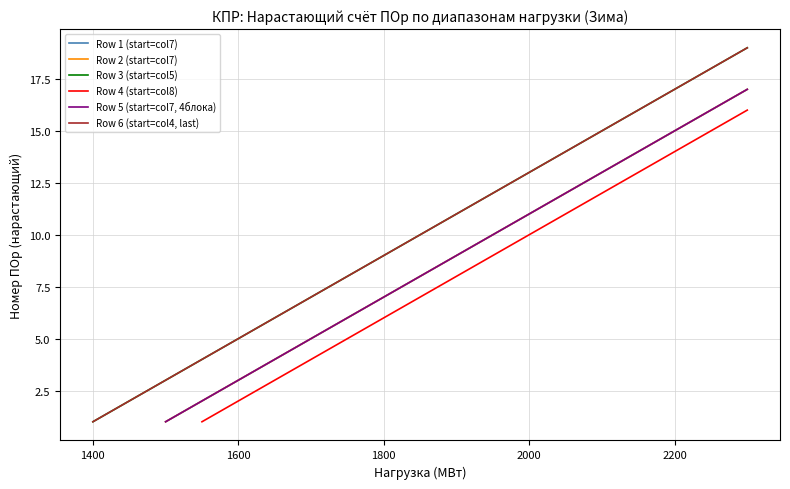

True or false: Row 3 (start=col5) and Row 6 (start=col4, last) cross at least once.

False